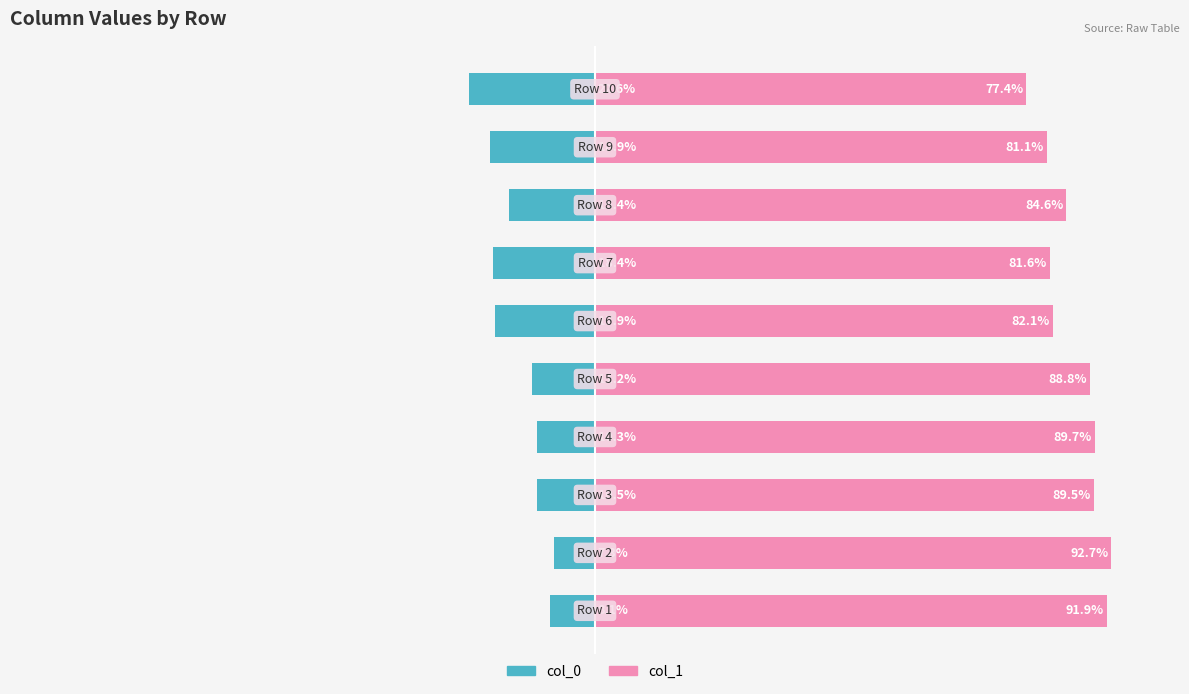

What is the greatest value displayed?

92.7